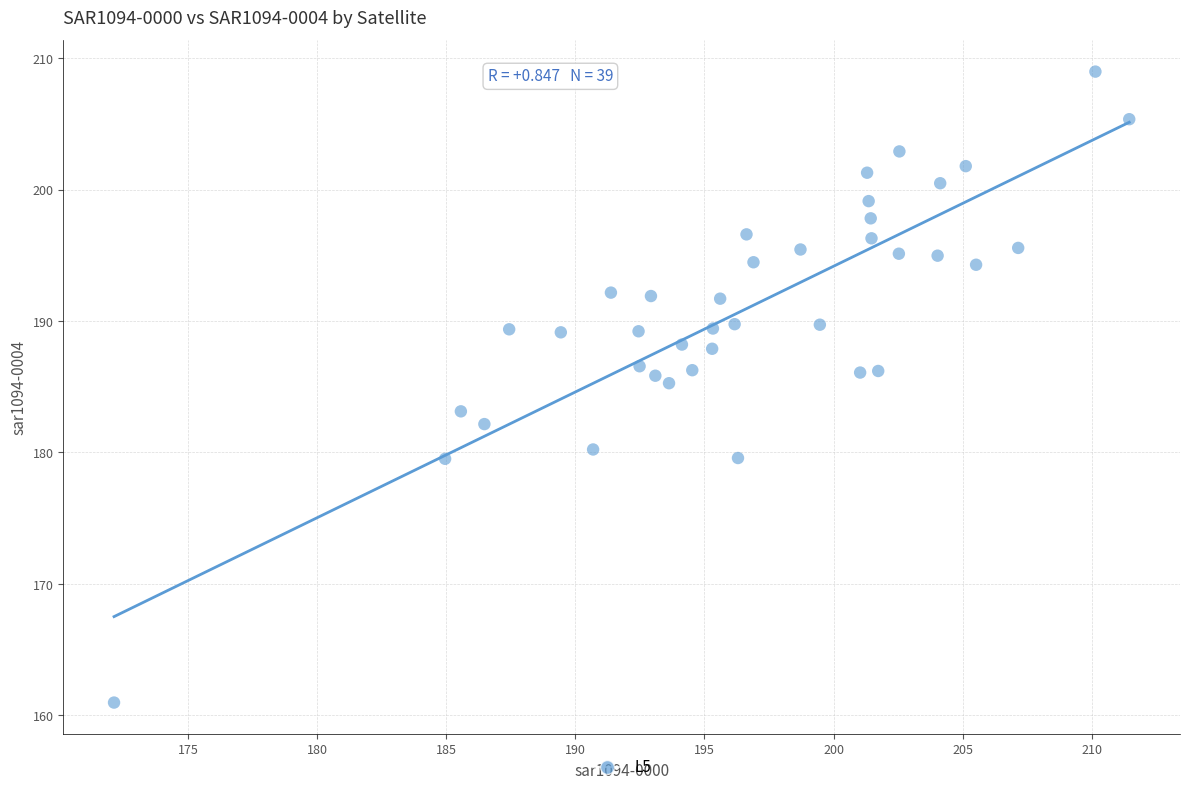

What is the range of Y values (max minus min)?

48.0